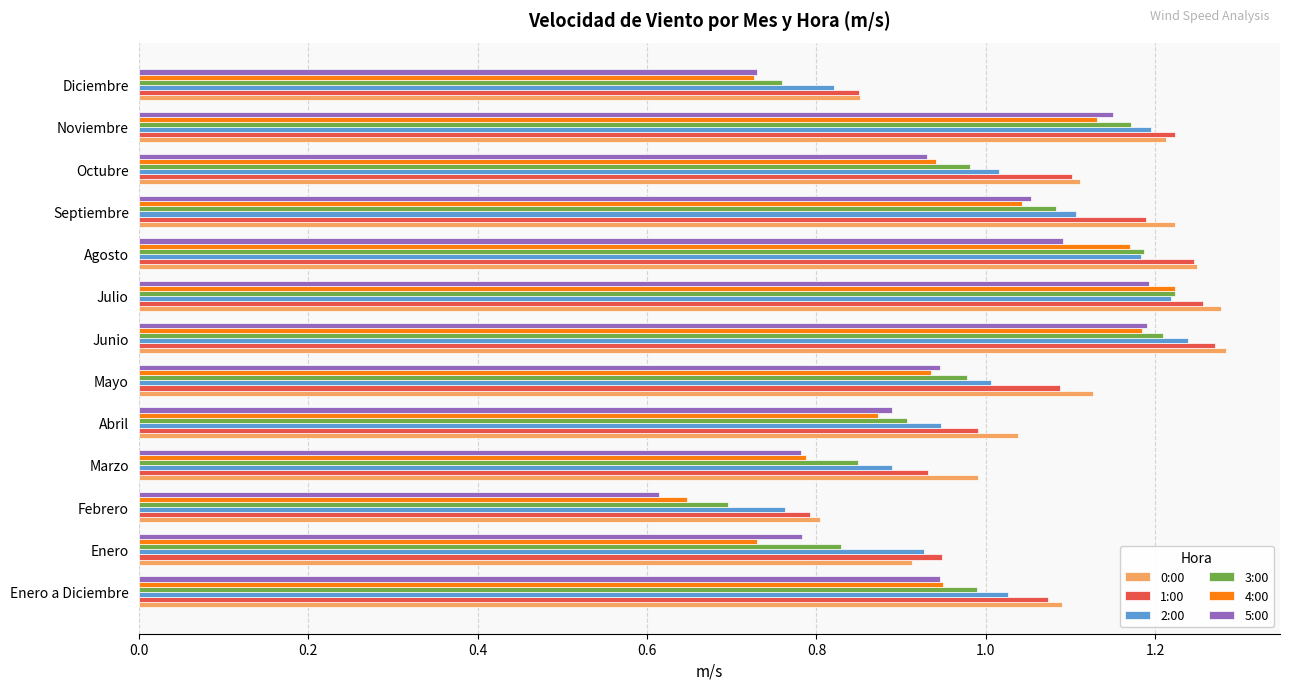

At which category does the chart reach its minimum across all series?

Febrero